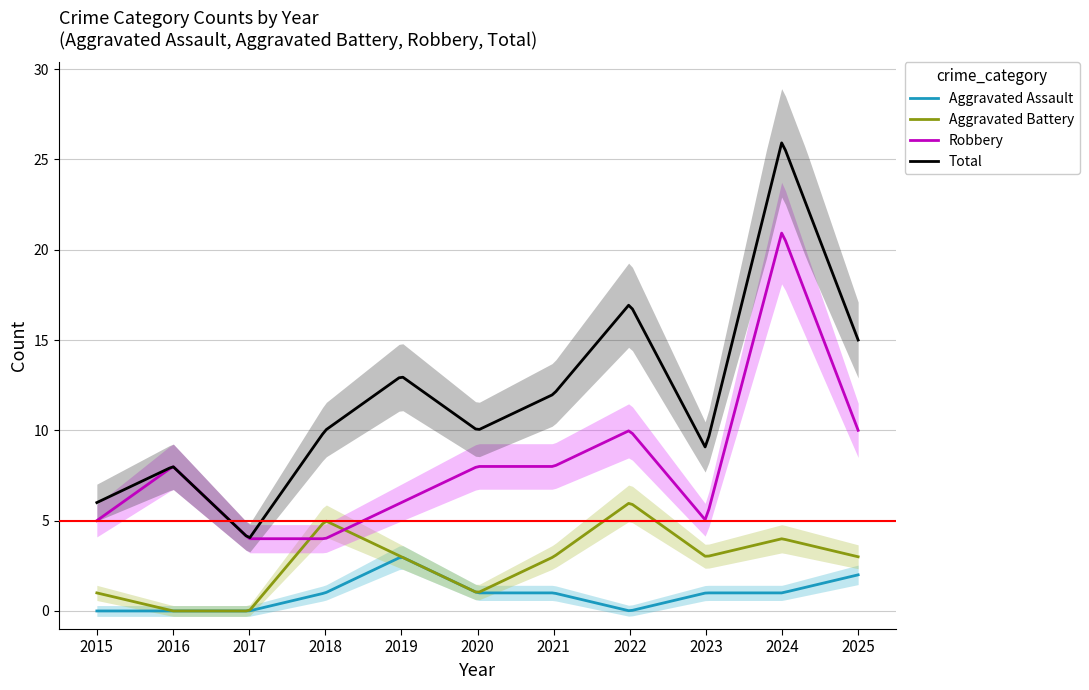

What is the value of the Aggravated Battery point at the 8th from the left?

6